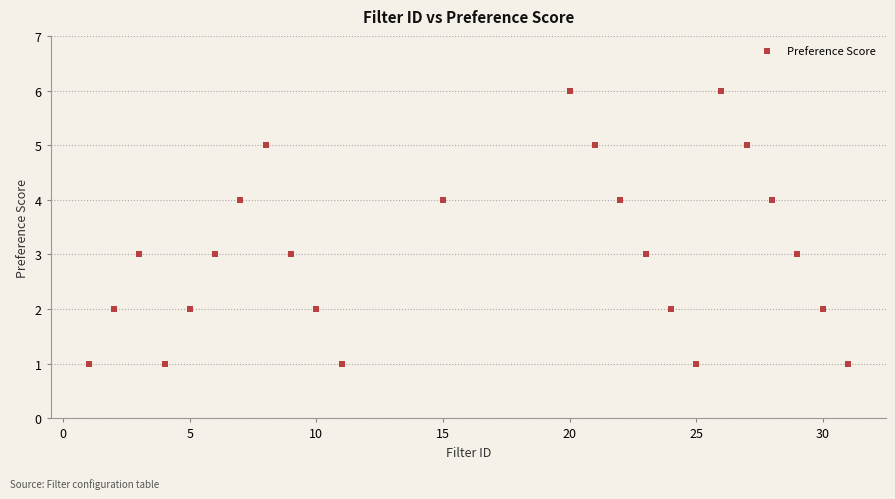

What is the range of Y values (max minus min)?

5